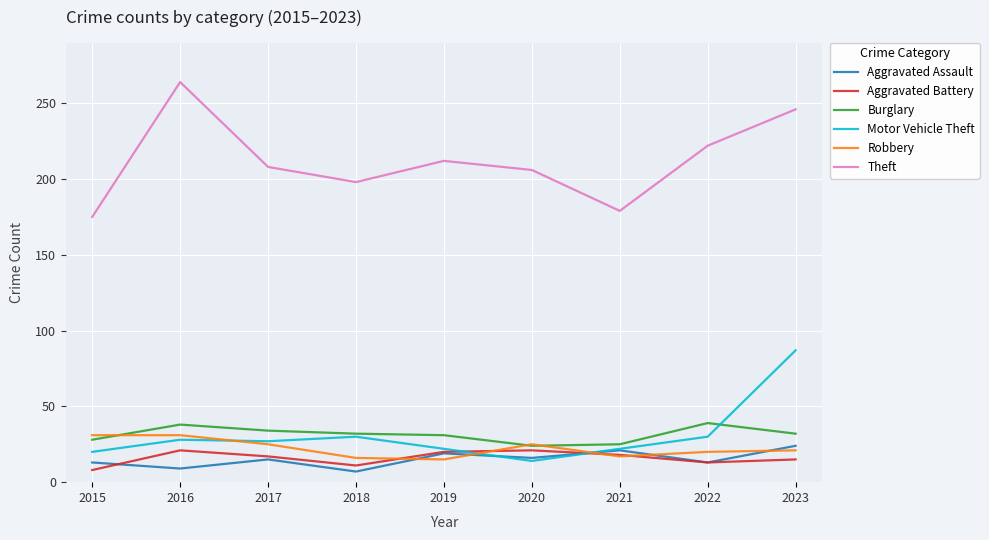

Is it true that Aggravated Battery equals 18 at 2021?

True